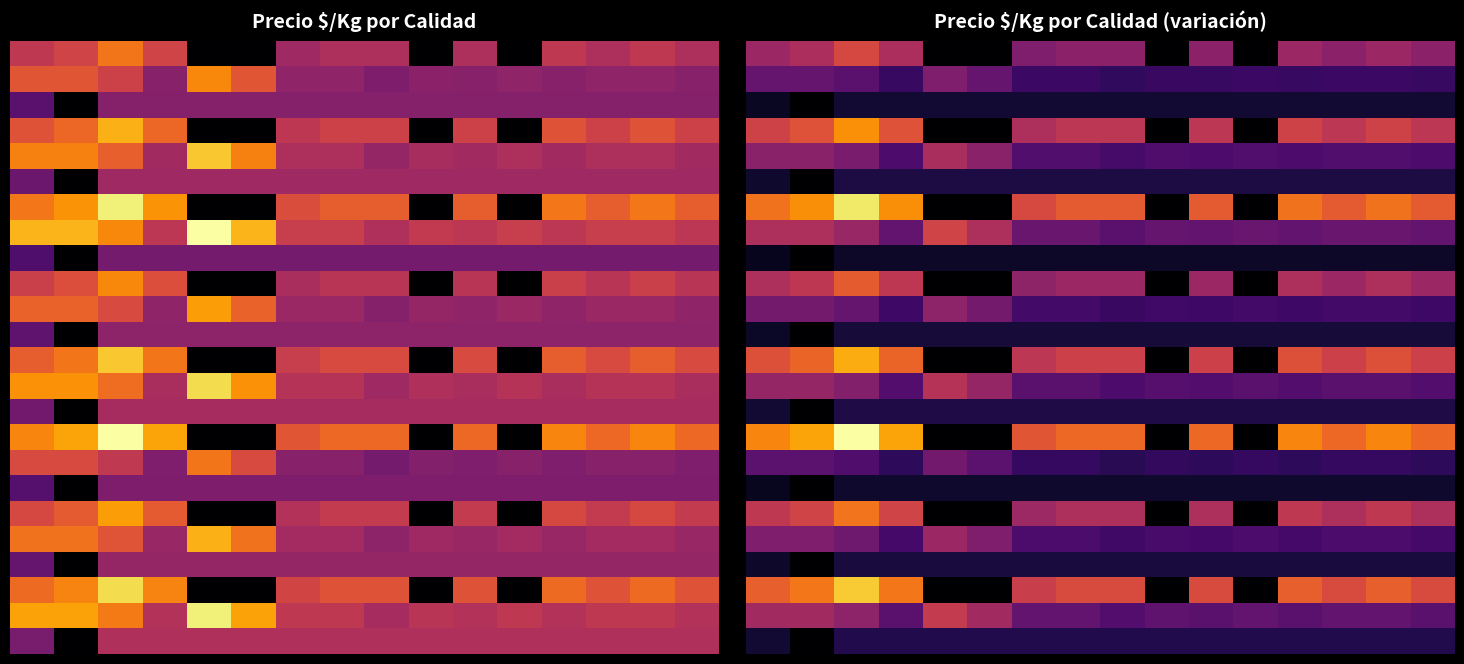

Which series has the largest range (max minus min)?

15